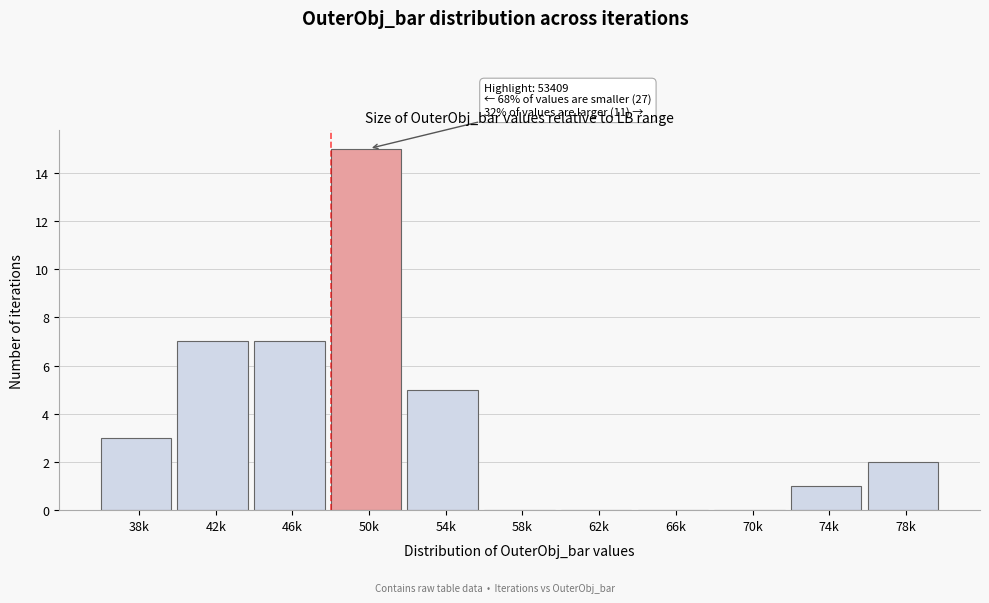

Reading left to right, list all the values displayed in this chart.

38k=3	42k=7	46k=7	50k=15	54k=5	58k=0	62k=0	66k=0	70k=0	74k=1	78k=2